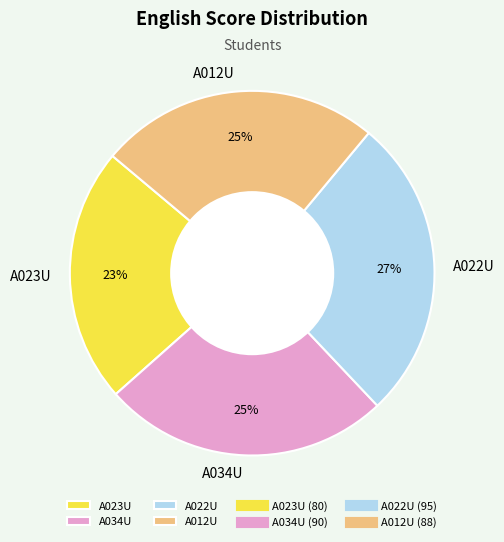

Is the sum of A034U and A022U greater than half?

Yes